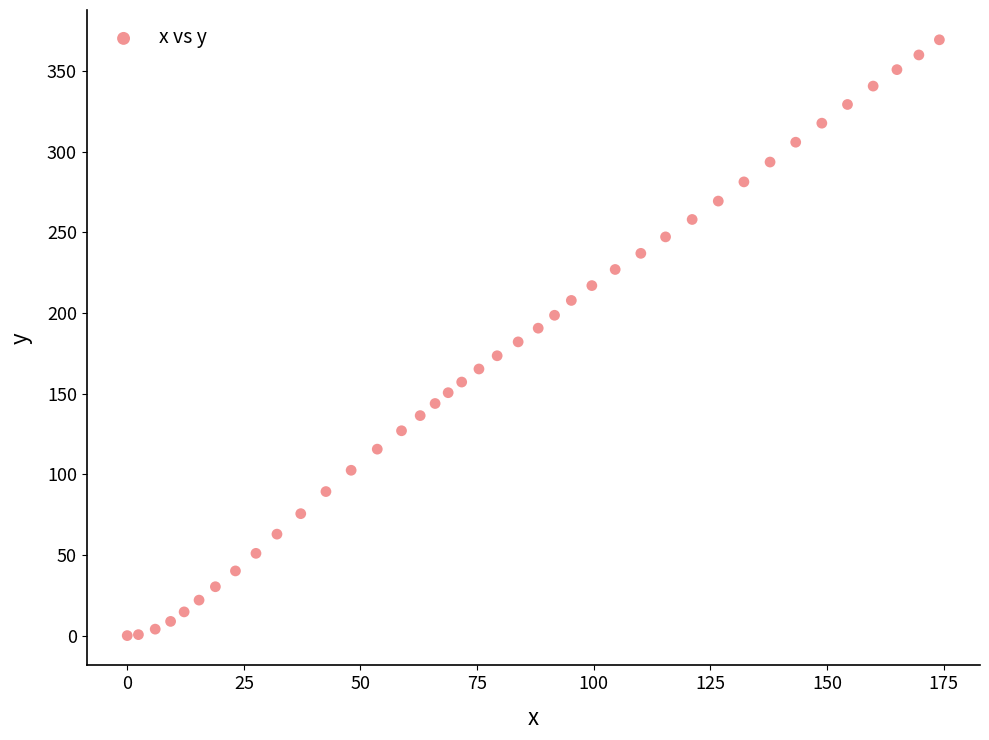

What is the range of Y values (max minus min)?

369.4